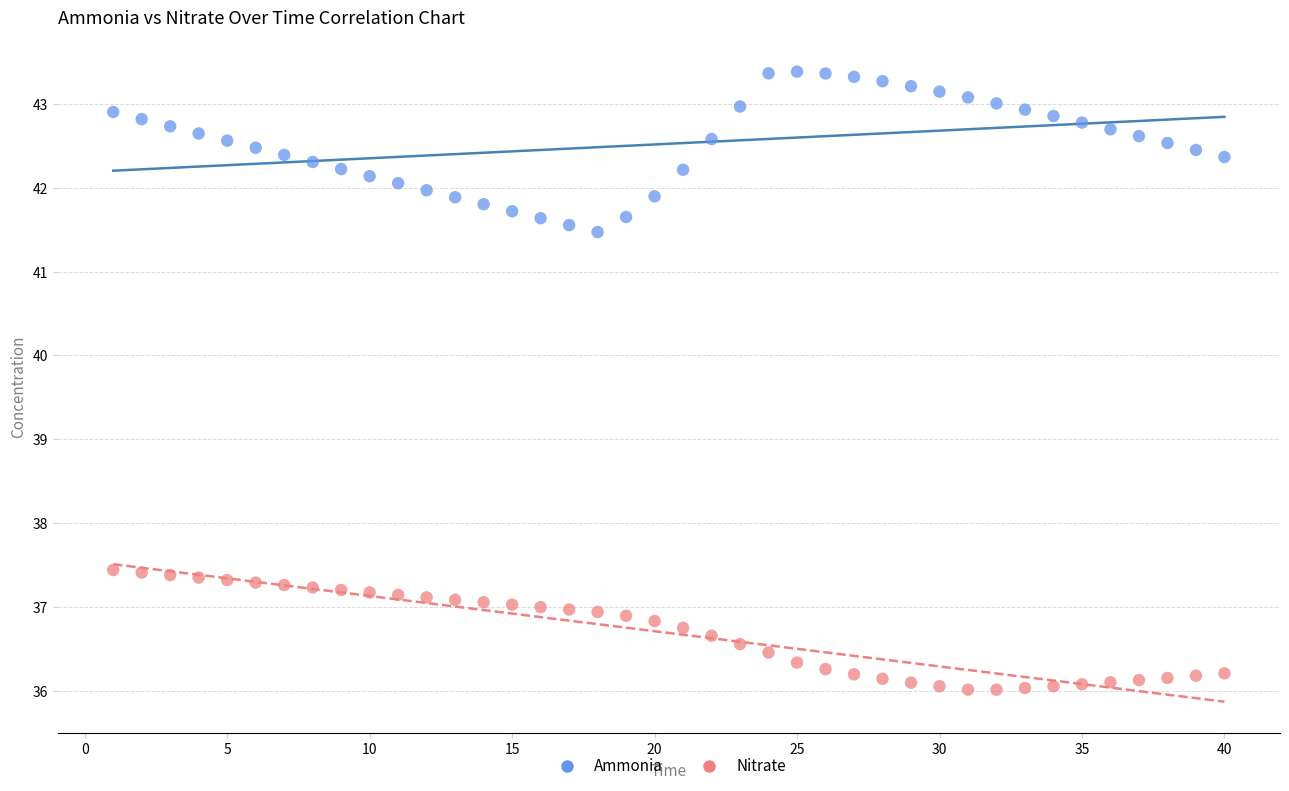

Which series has the widest spread of Y values?

Ammonia